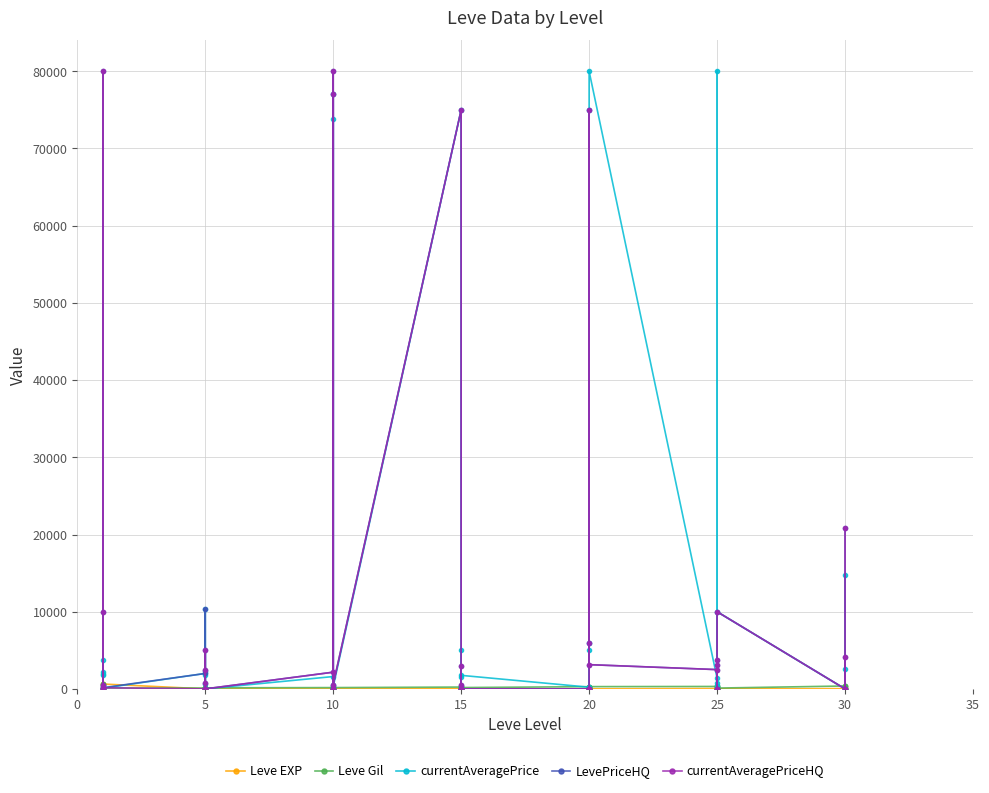

At which category does currentAveragePriceHQ reach its first local valley?

5